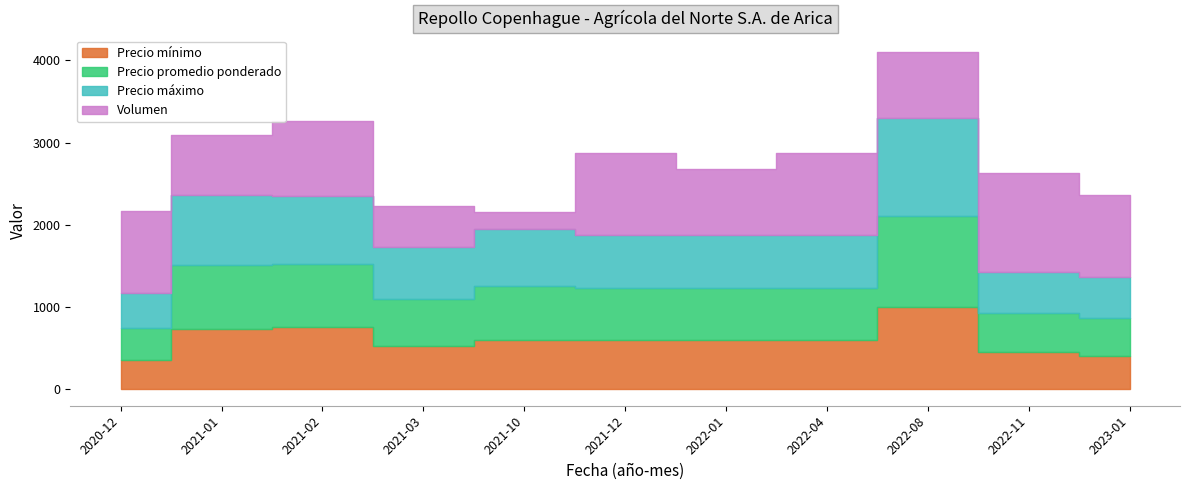

Rank the series by their maximum value, from highest to lowest.

Precio máximo, Volumen, Precio promedio ponderado, Precio mínimo